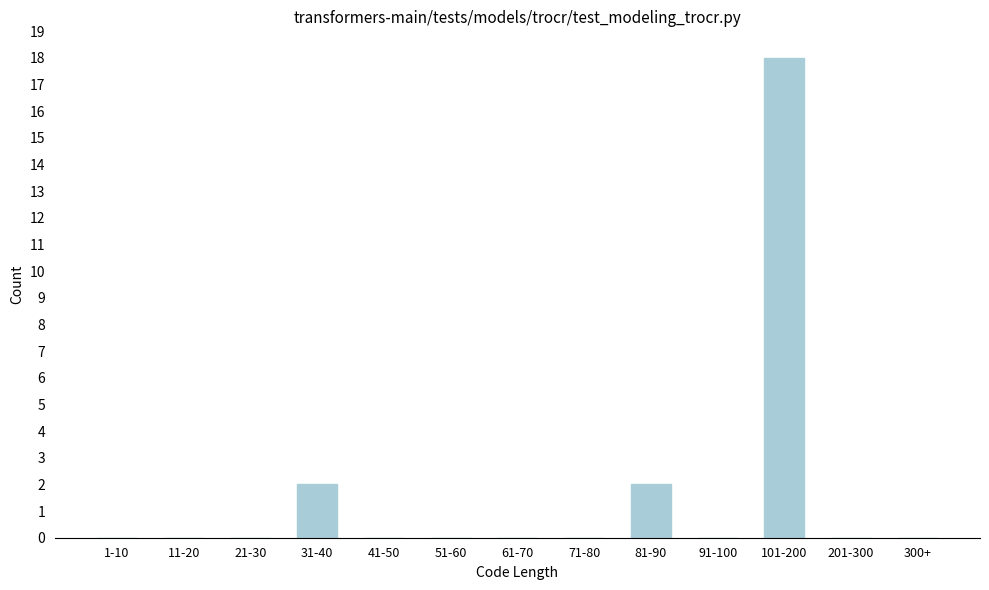

Reading right to left, extract all data points from this chart.

300+=0	201-300=0	101-200=18	91-100=0	81-90=2	71-80=0	61-70=0	51-60=0	41-50=0	31-40=2	21-30=0	11-20=0	1-10=0